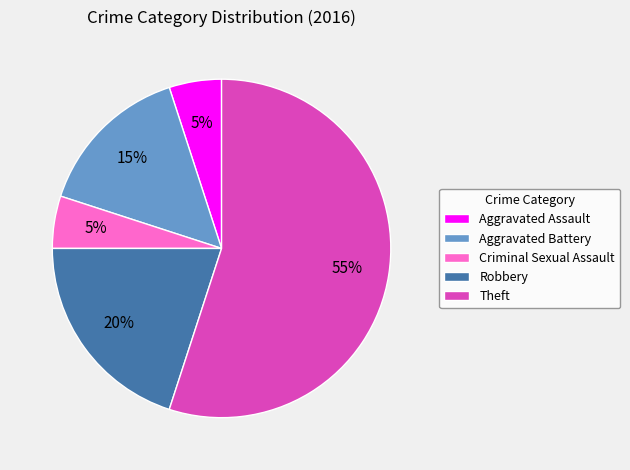

To the nearest percent, what portion does Robbery represent?

20%